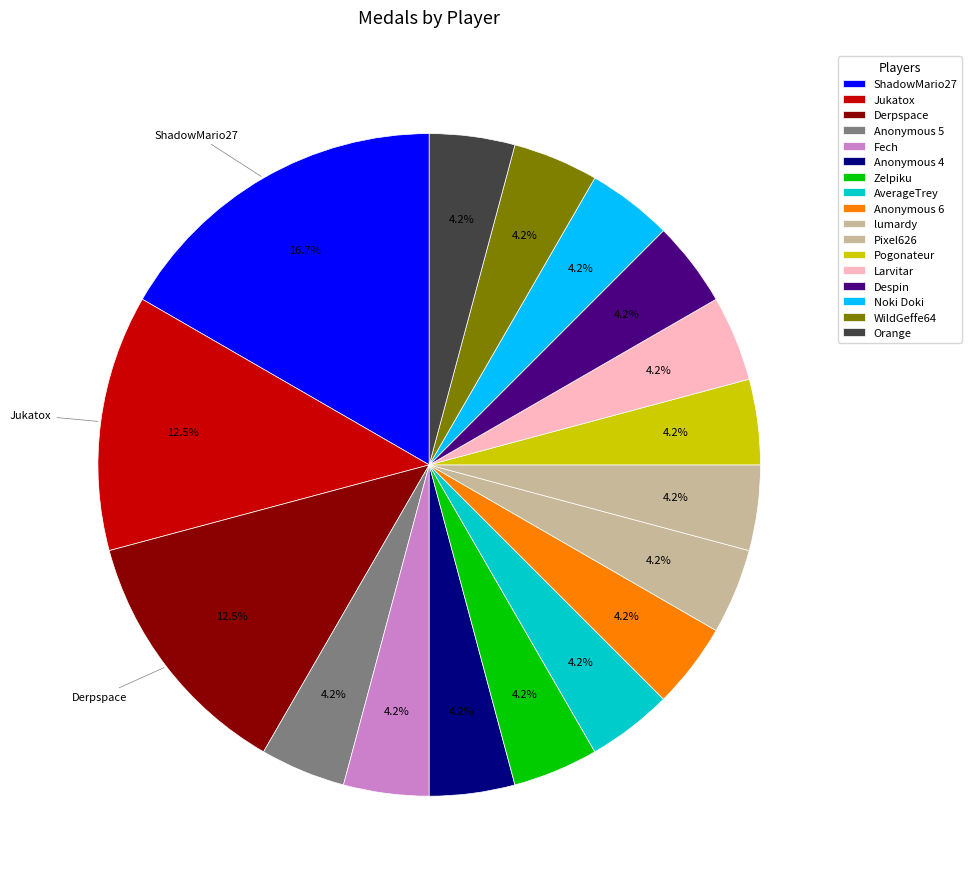

How many segments does this pie chart have?

17